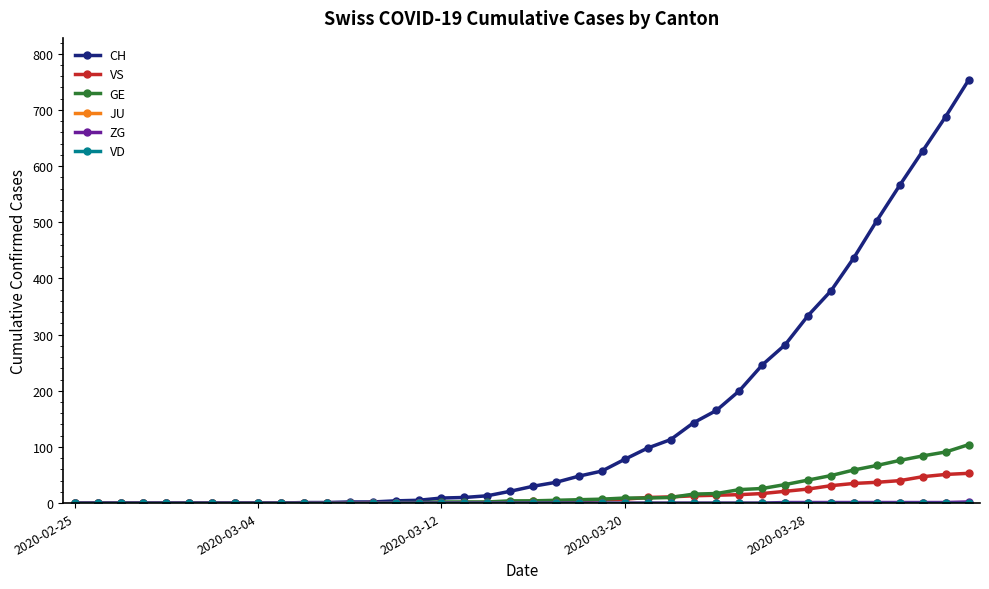

True or false: VD and GE cross at least once.

False